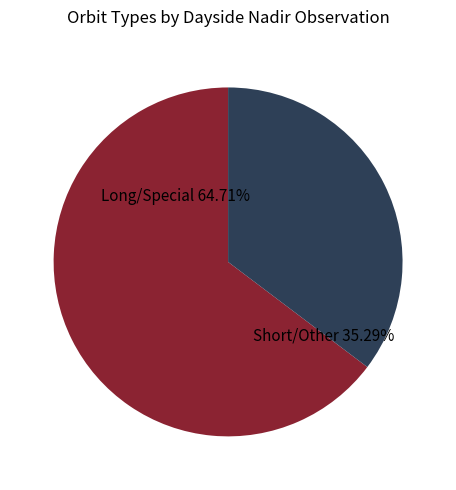

Is there a majority slice in this chart?

Yes